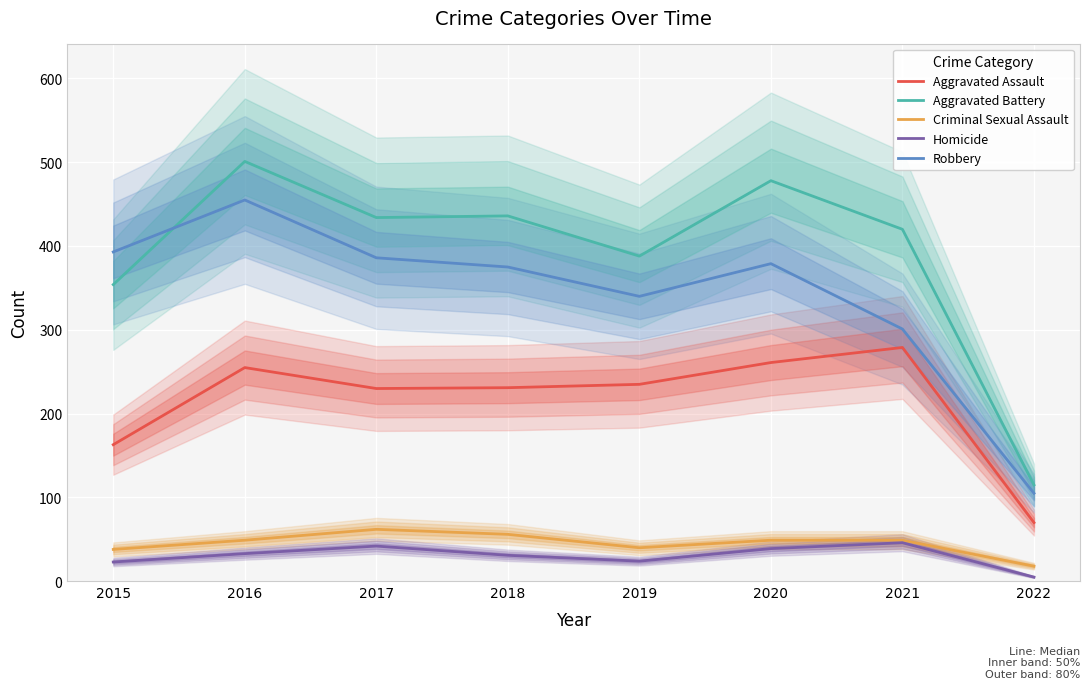

What is the difference between the second highest and minimum values in the Homicide series?

37